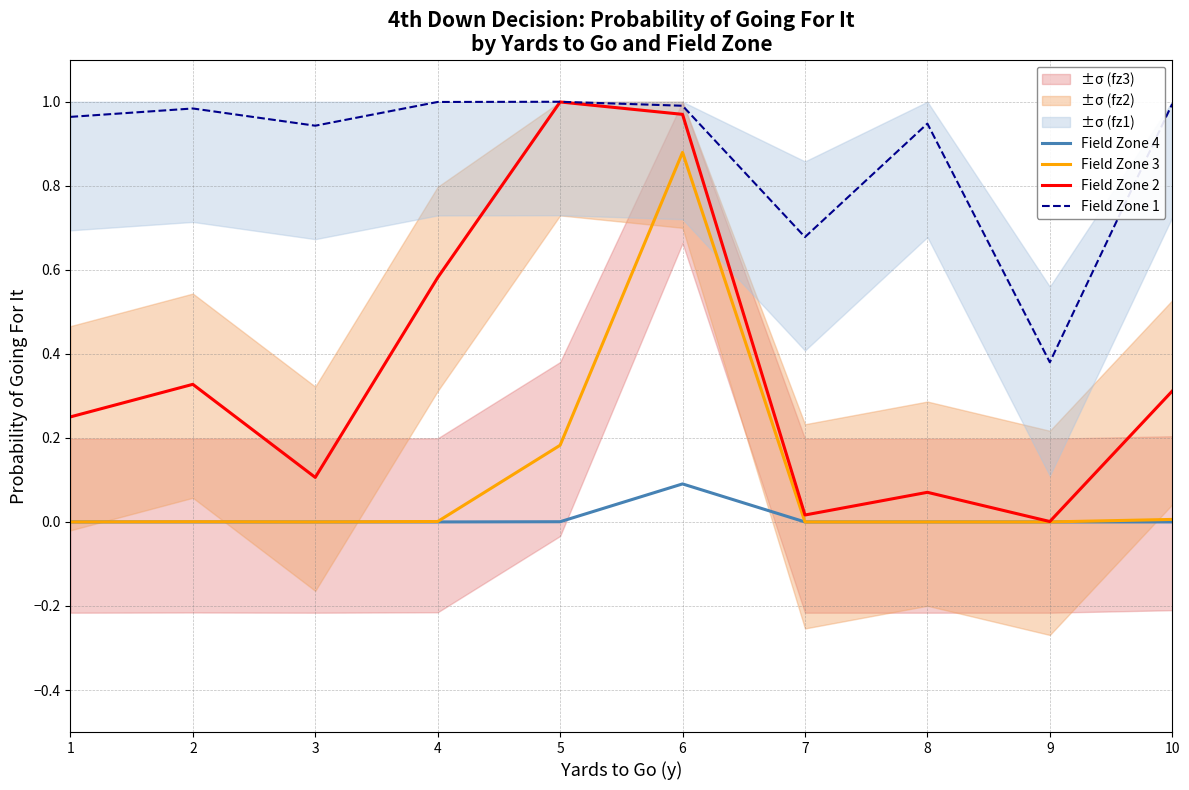

True or false: Field Zone 1 and Field Zone 4 cross at least once.

False